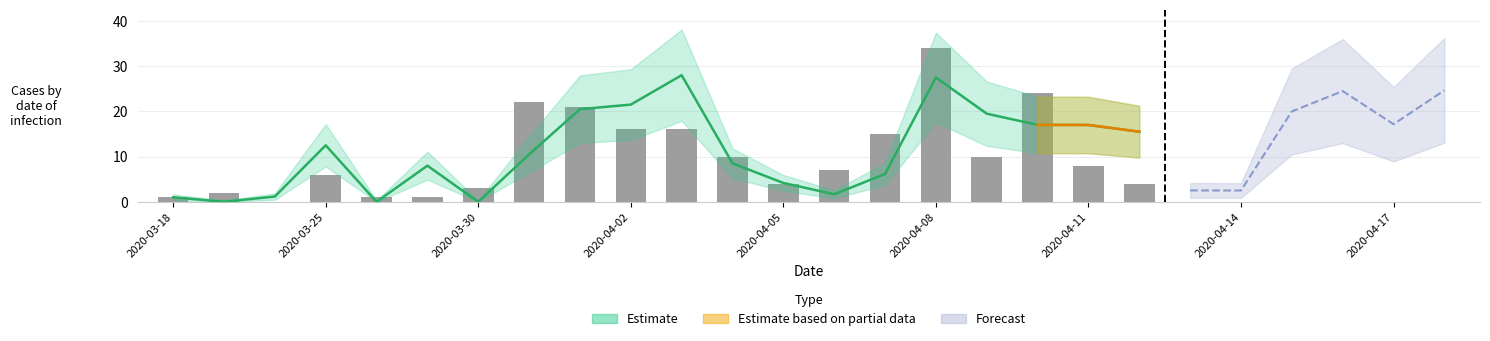

What is the maximum value shown in the chart?

34